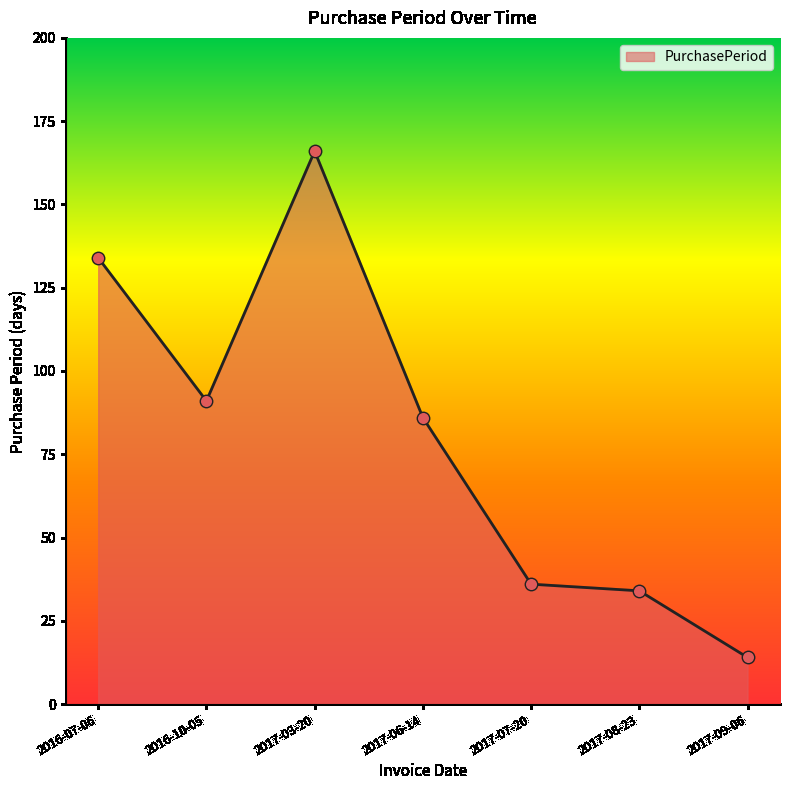

What is the ratio of the value at 2017-07-20 to the value at 2016-07-06?

0.3